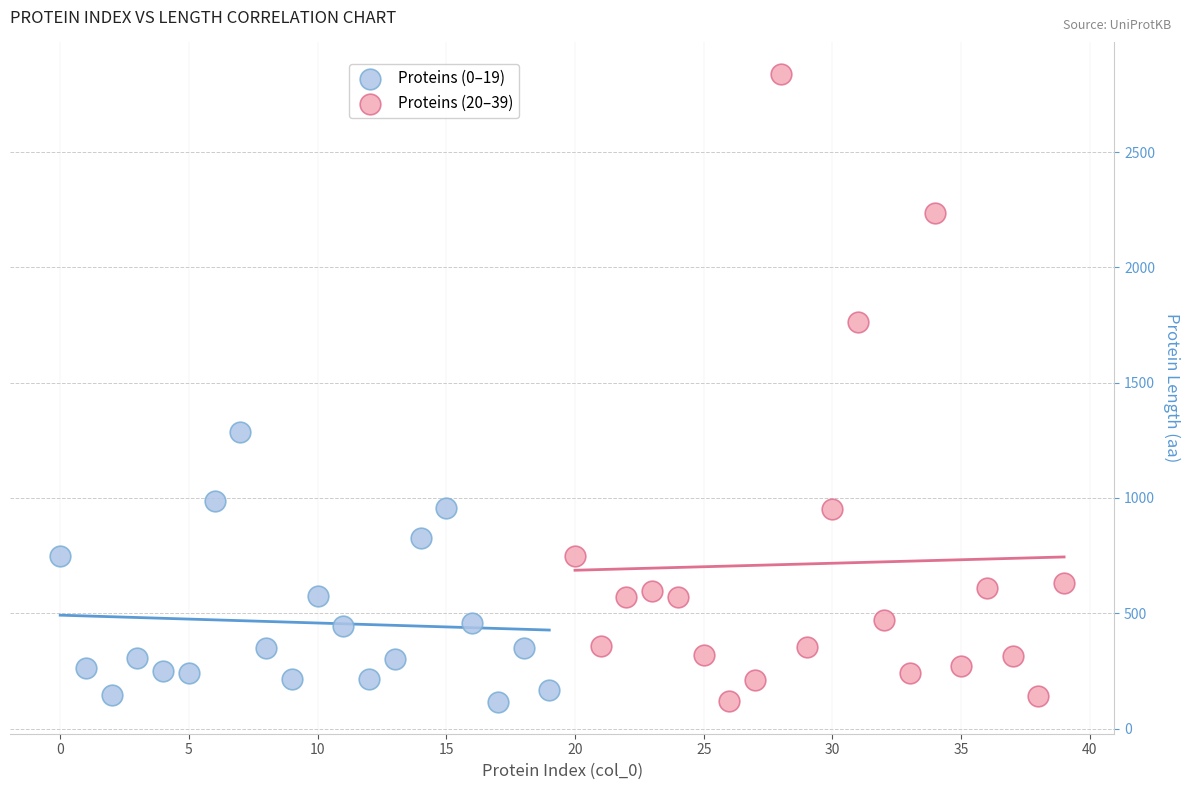

Which series has the largest Y range (max minus min)?

Proteins (20–39)